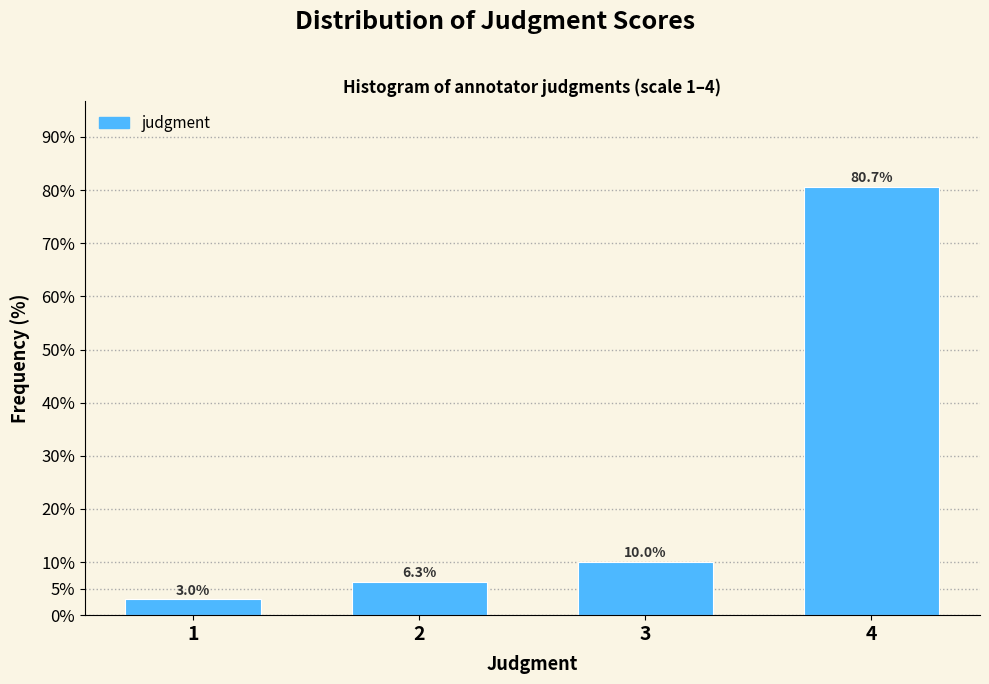

Reading right to left, transcribe all the data shown in this chart.

4=80.7	3=10.0	2=6.3	1=3.0